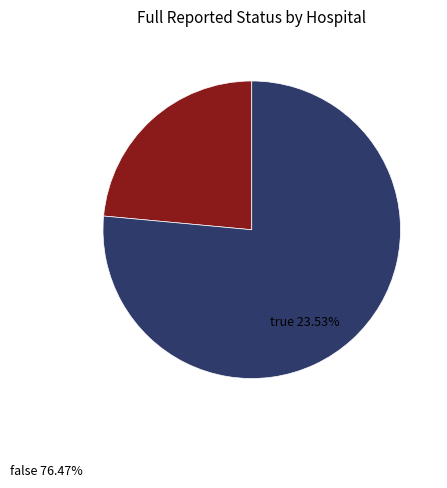

What is the largest slice in the pie chart?

false